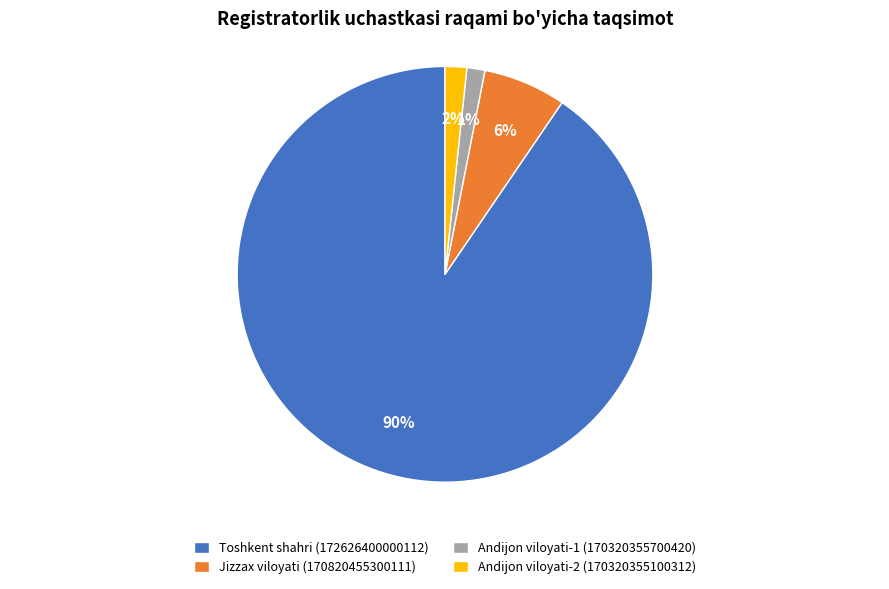

Between Toshkent shahri (172626400000112) and Jizzax viloyati (170820455300111), which is larger?

Toshkent shahri (172626400000112)